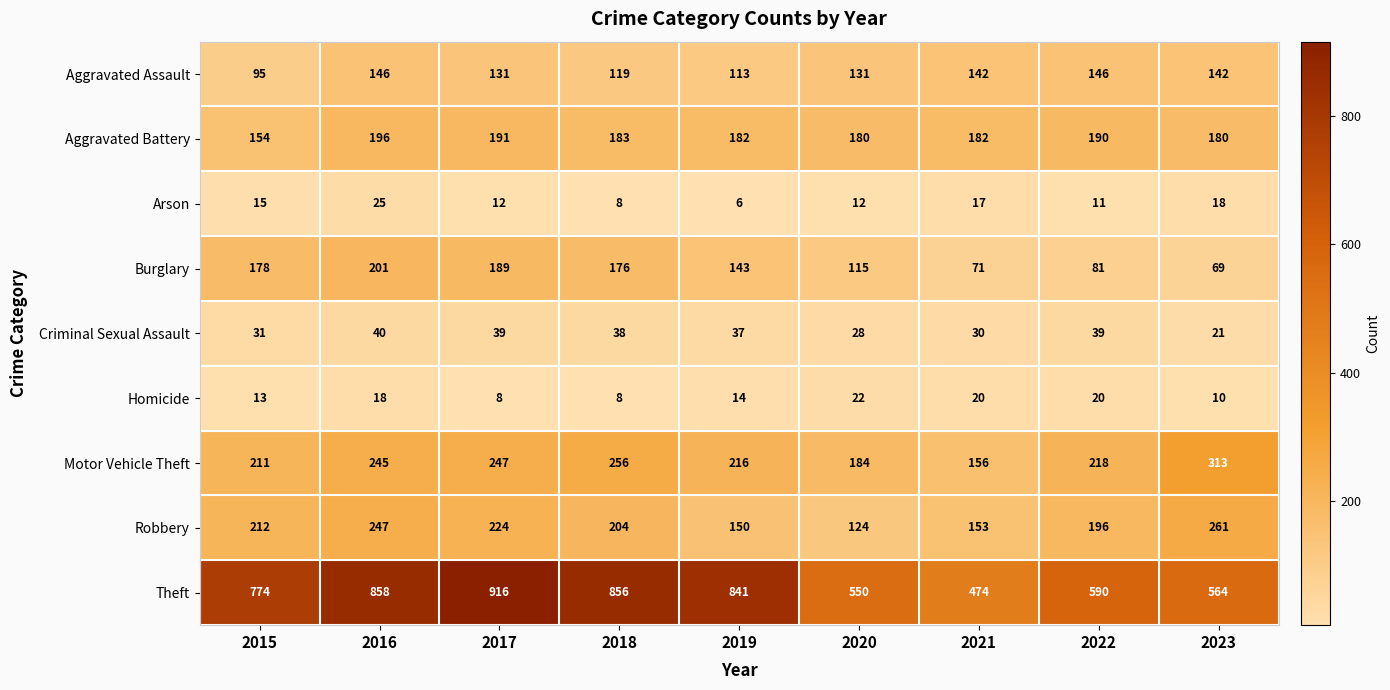

What is the sum of the Criminal Sexual Assault values at 2019 and 2022?

76